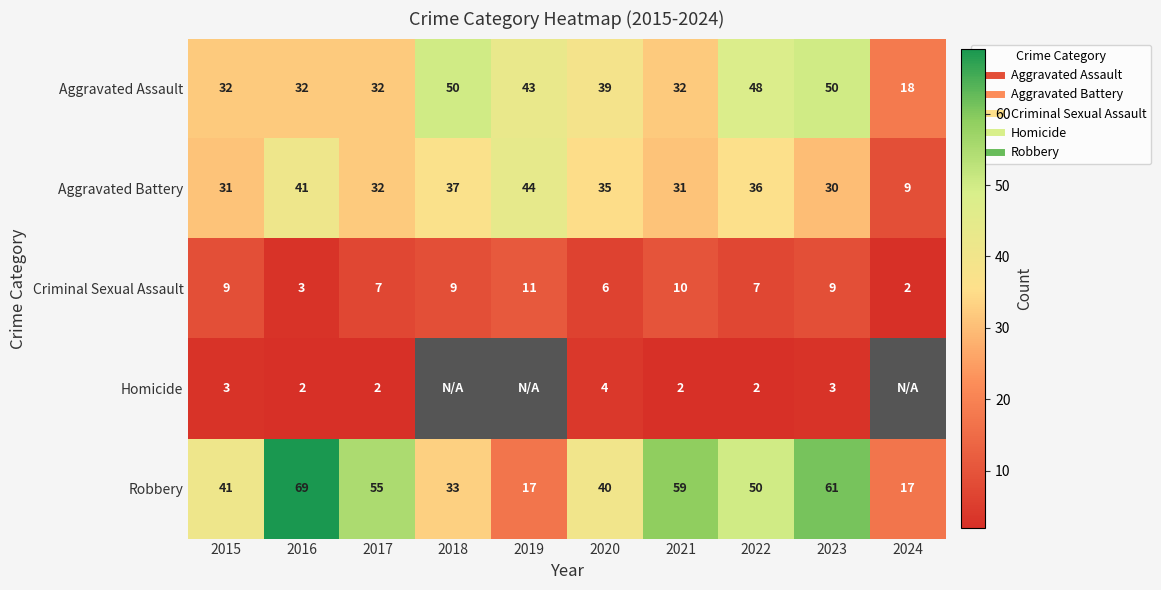

Where is Homicide nearest to the value 3?

2015